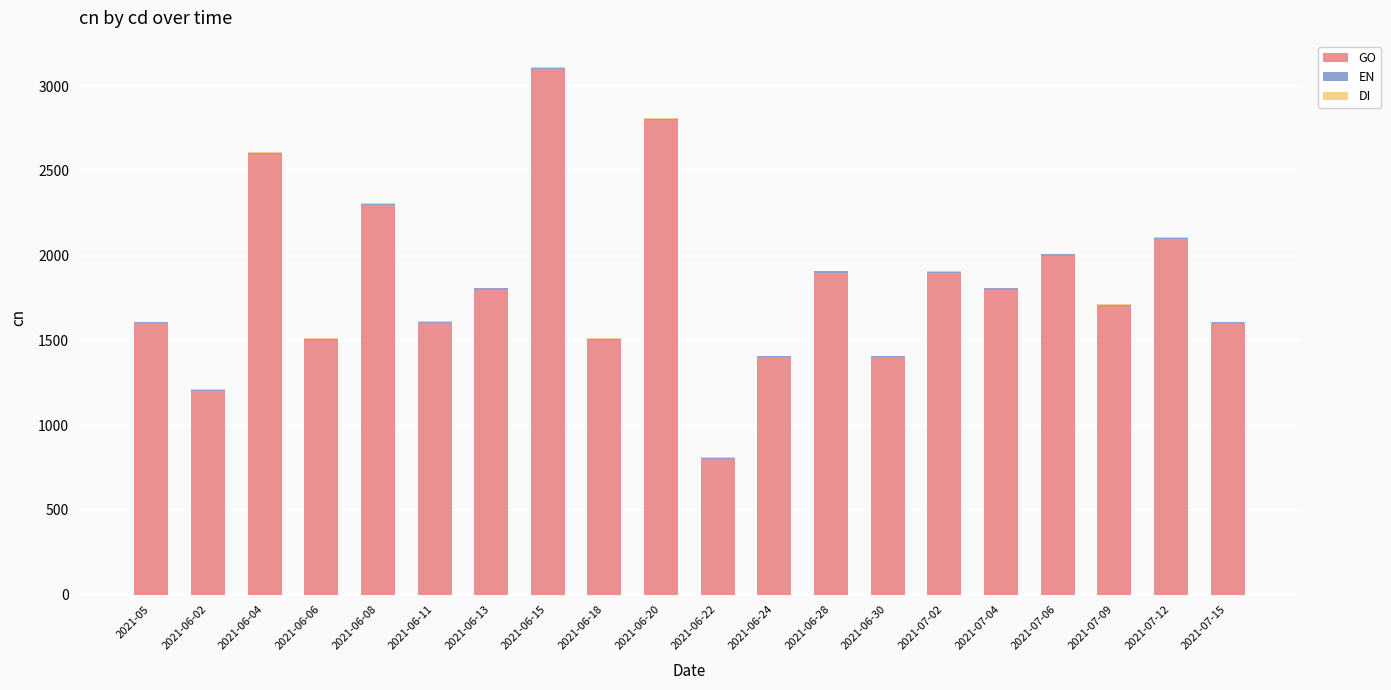

What is the maximum value for GO?

3100